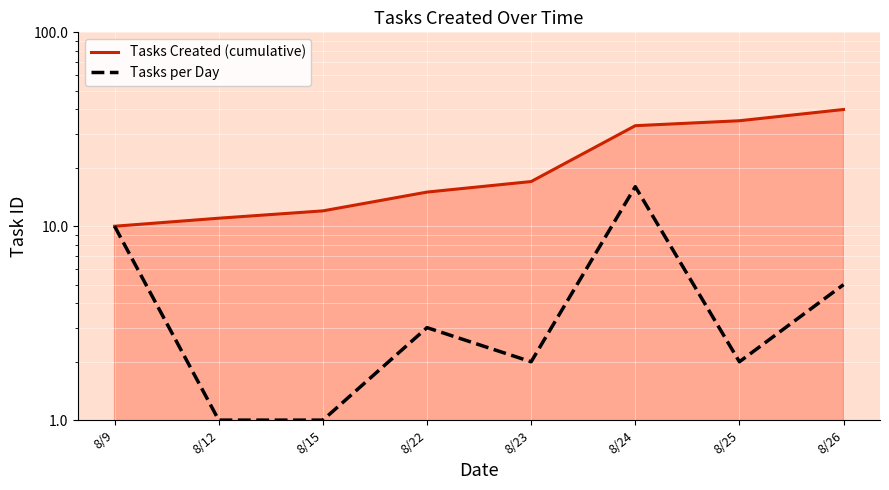

Reading left to right, extract all data points from this chart.

Tasks Created (cumulative): 8/9=10	8/12=11	8/15=12	8/22=15	8/23=17	8/24=33	8/25=35	8/26=40
Tasks per Day: 8/9=10	8/12=1	8/15=1	8/22=3	8/23=2	8/24=16	8/25=2	8/26=5